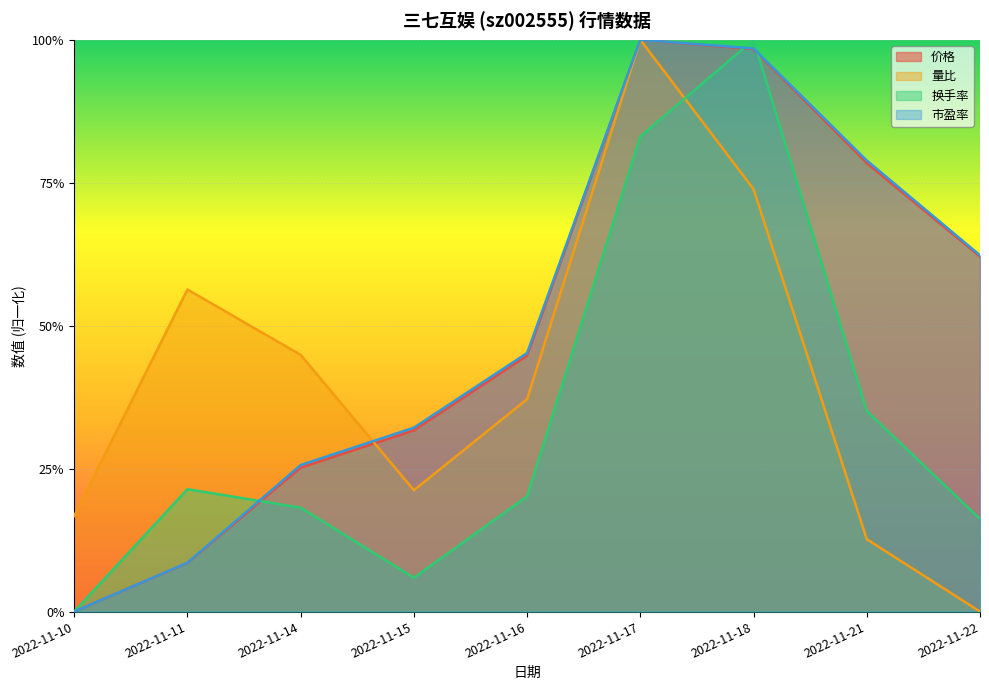

True or false: 量比 and 市盈率 cross at least once.

True